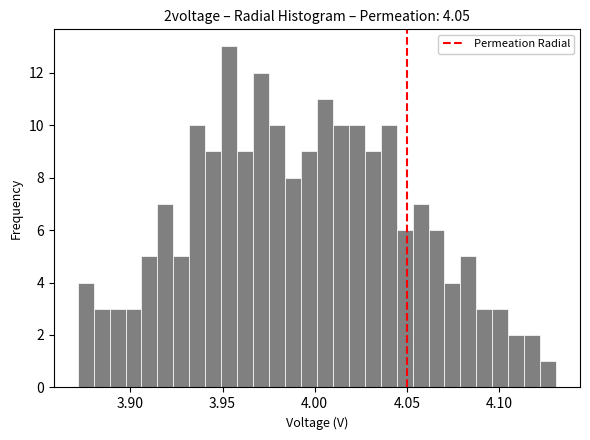

Read against the x-axis, roughly where is the centre of the tallest bar?

3.955